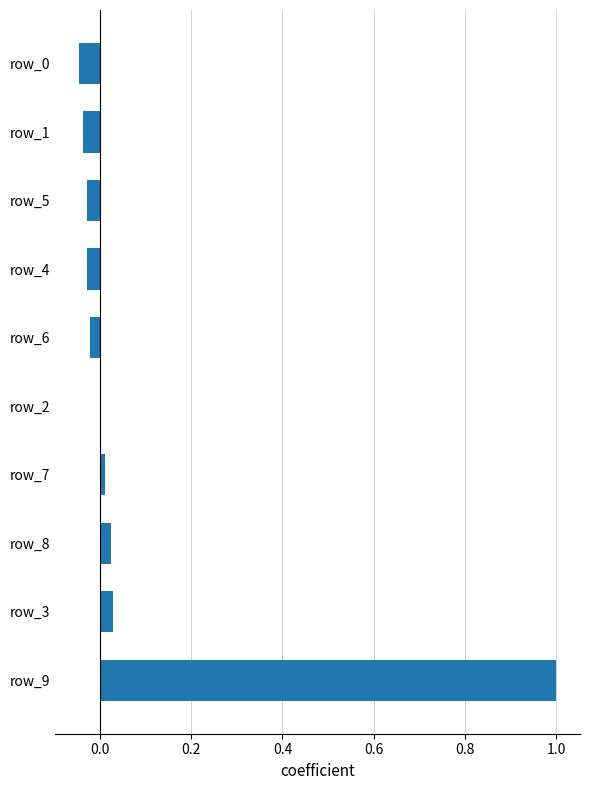

Is it true that the value at row_3 is 0.0?

True